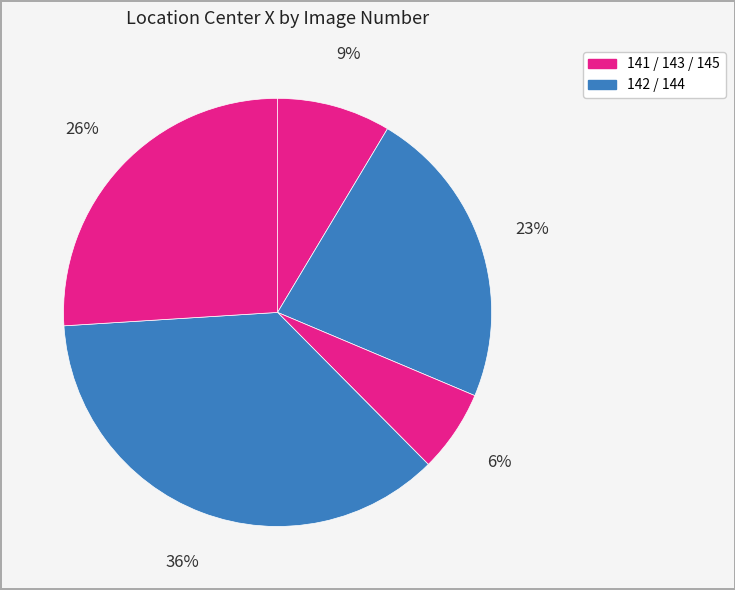

What is the smallest slice in the pie chart?

143